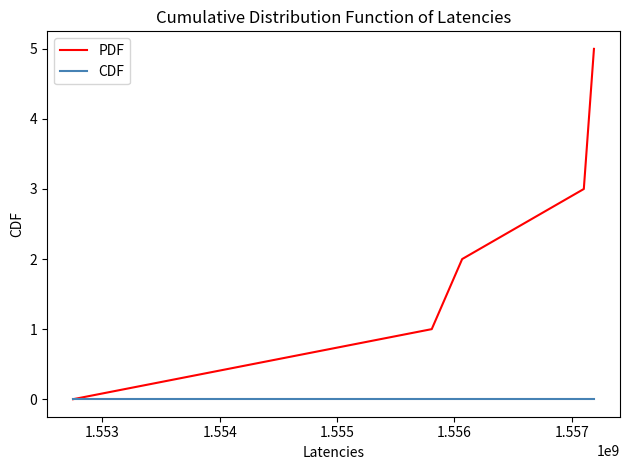

Which series has the largest range (max minus min)?

PDF